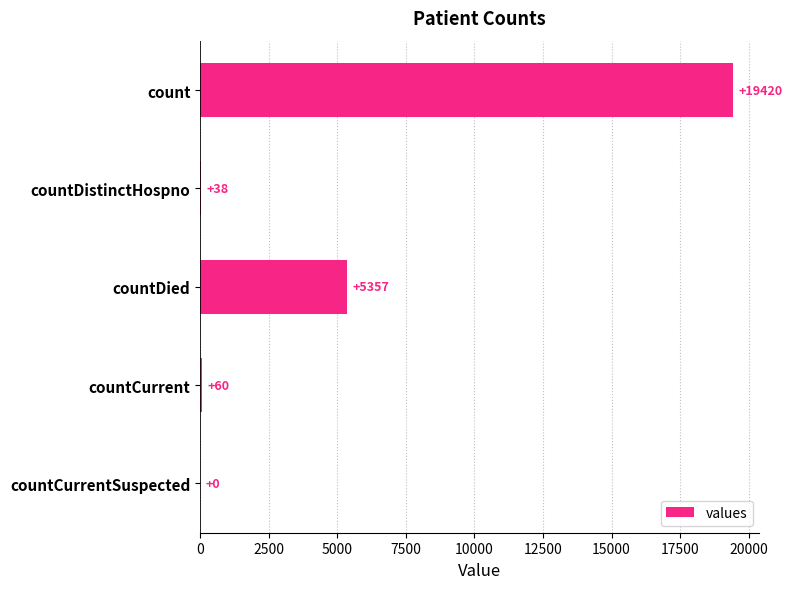

The chart shows a value of 60 at countCurrent. True or false?

True